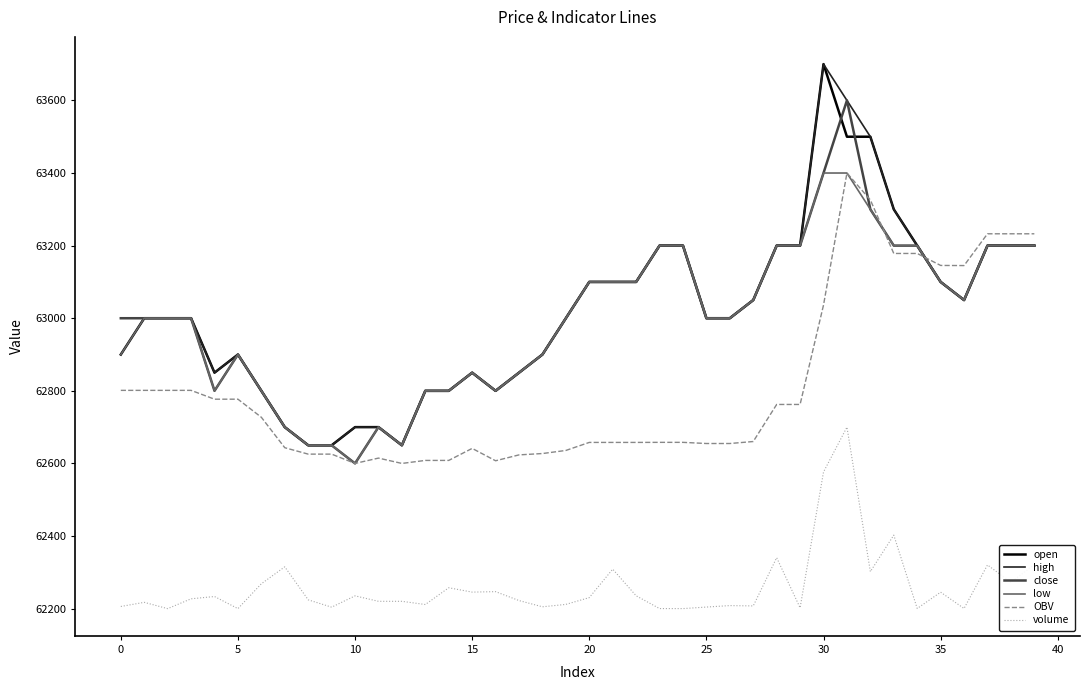

How many lines are shown in the chart?

6